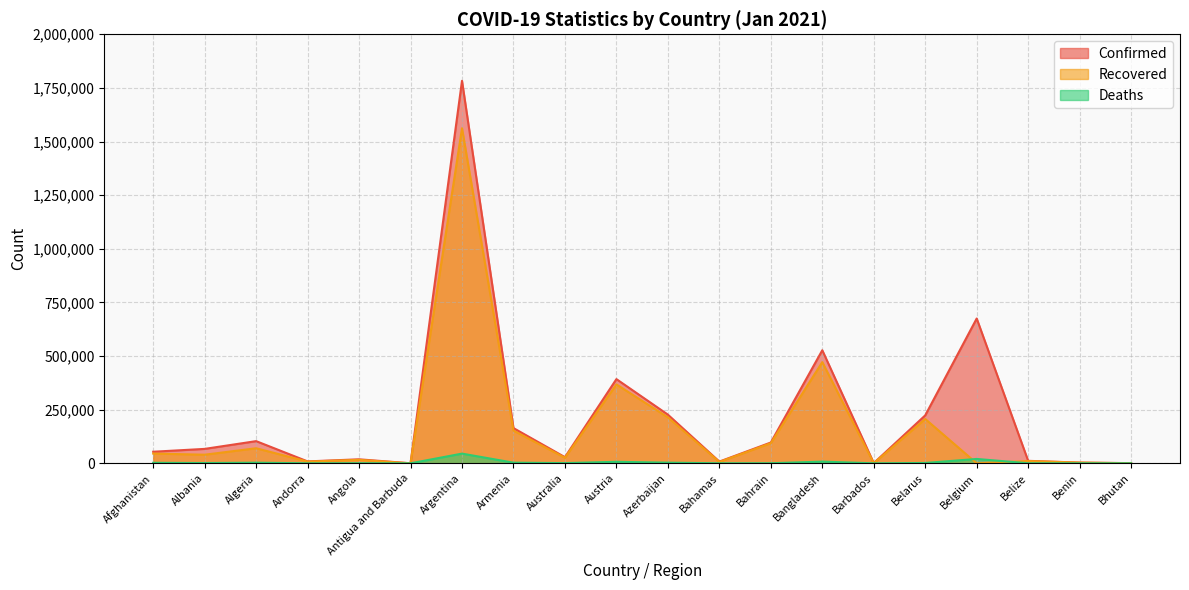

True or false: Recovered has more than 2 points higher than both neighbors.

True